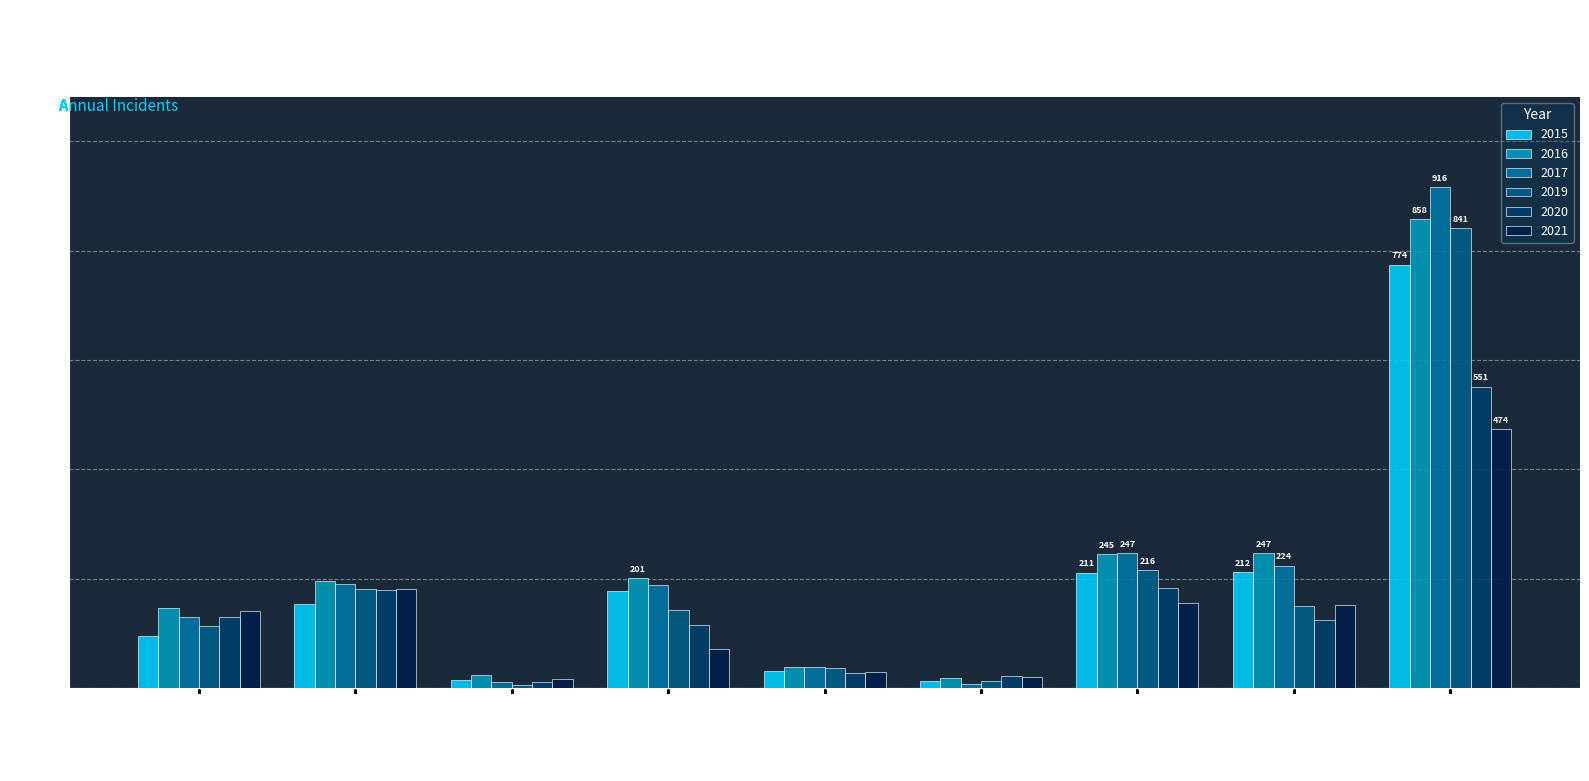

What are all the series names shown in the legend?

2015, 2016, 2017, 2019, 2020, 2021